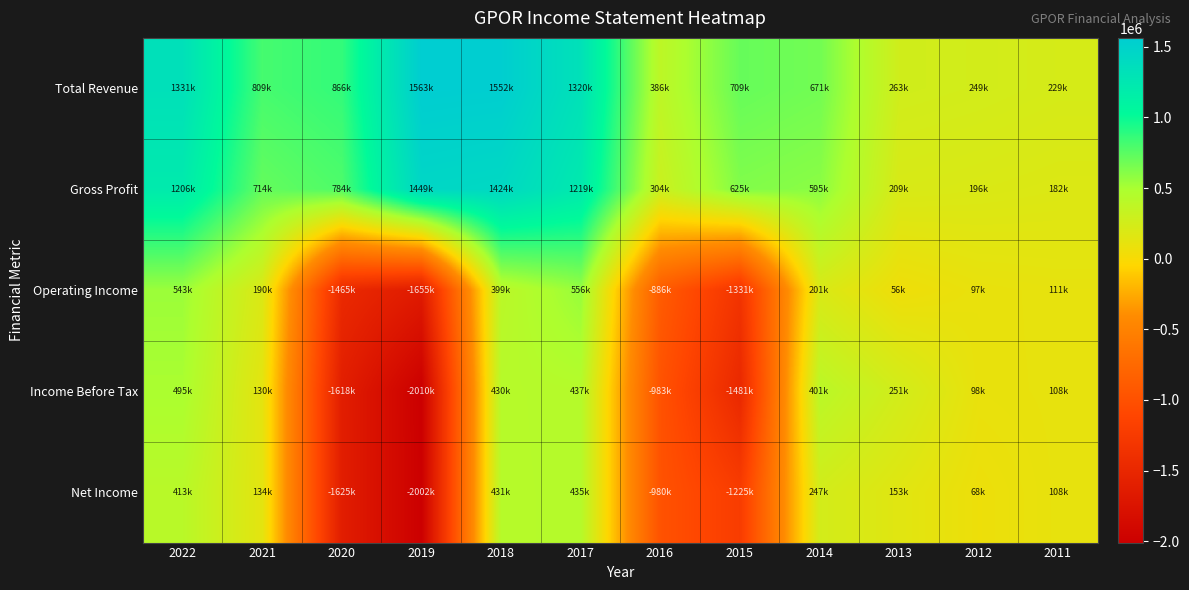

Which has a higher value, 2013 or 2021?

2021